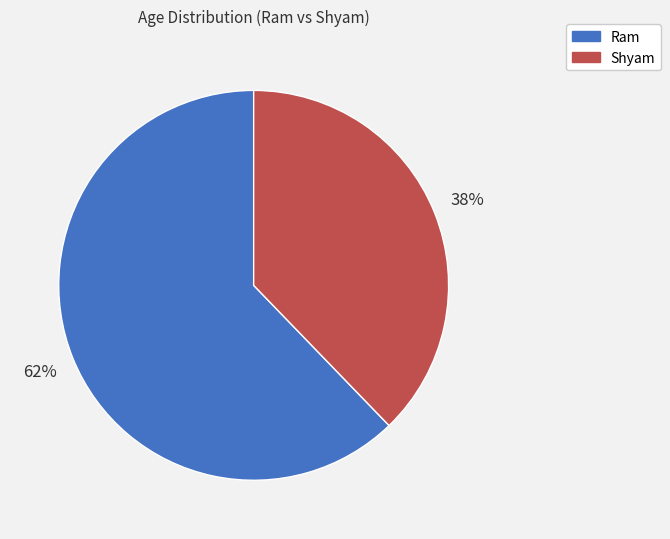

What percentage is the Ram slice, to the nearest percent?

62%